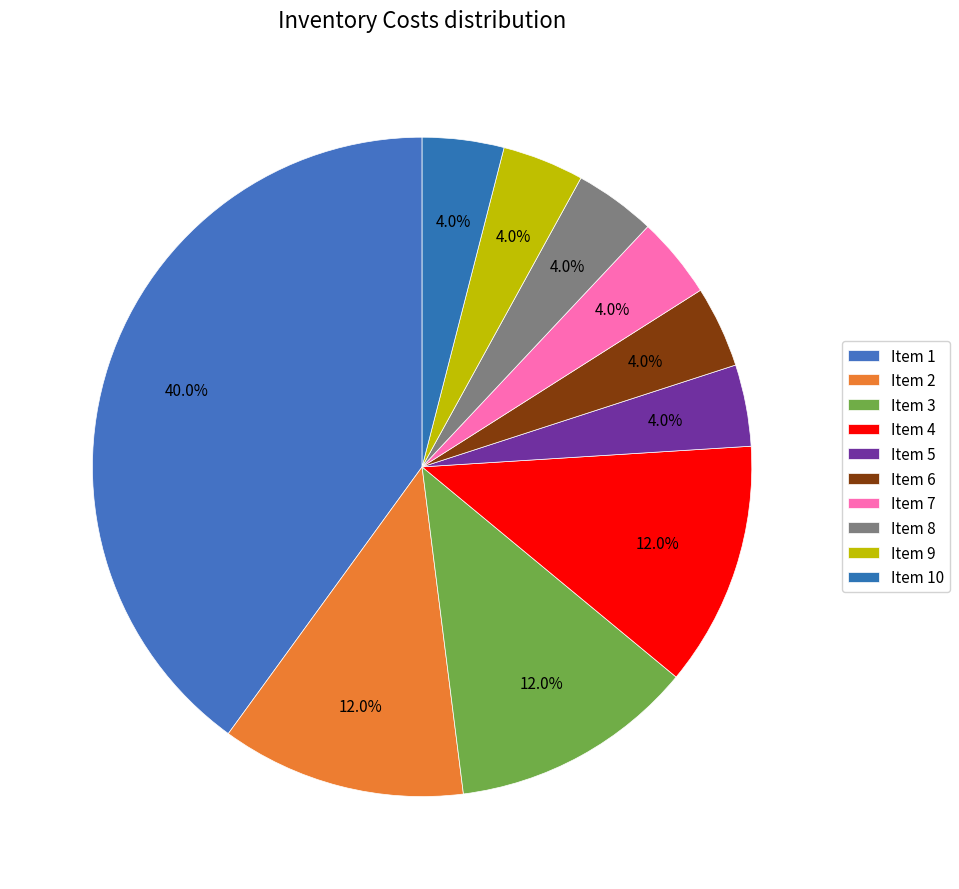

To the nearest percent, what is the difference between the largest and smallest slice percentages?

36%